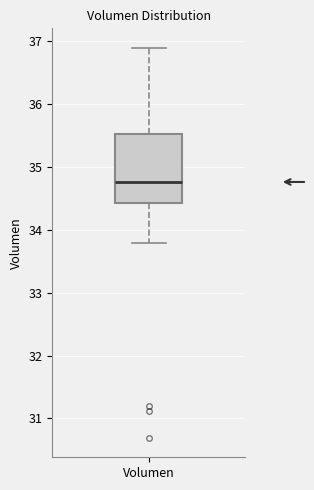

Where is the upper edge of the box for Volumen on the y-axis? The values are not printed on the chart, so give them approximately, as read against the axis.

35.5